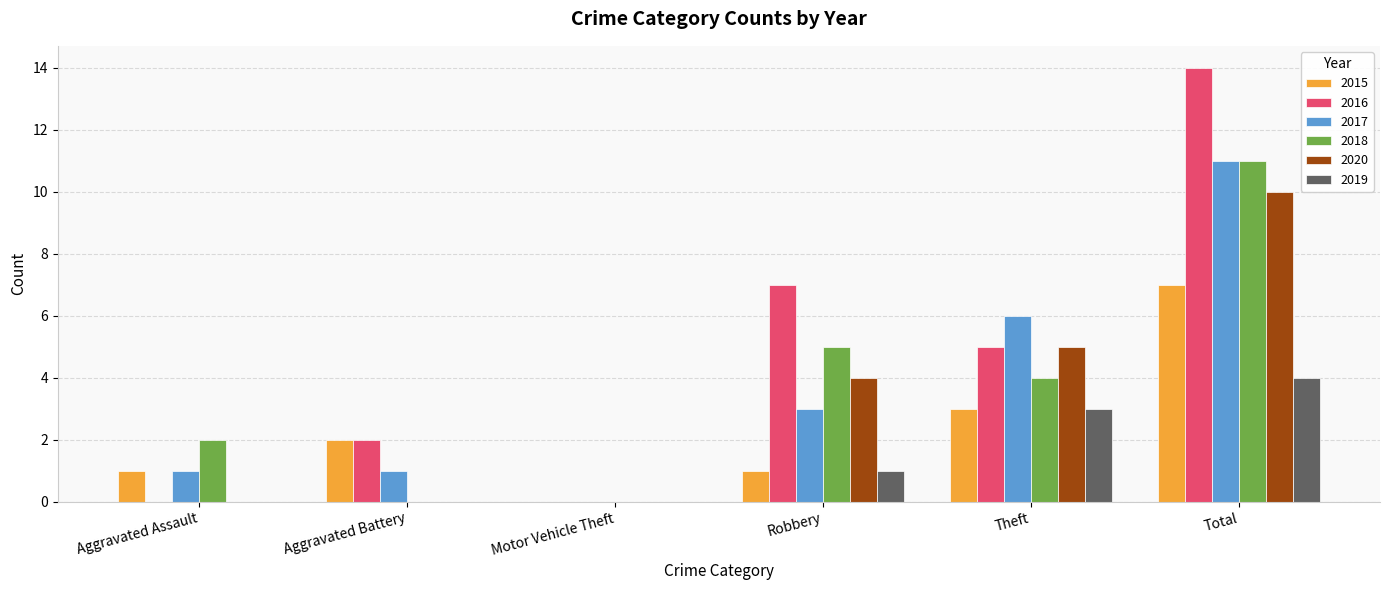

The 2020 series shows -4 at Motor Vehicle Theft. True or false?

False